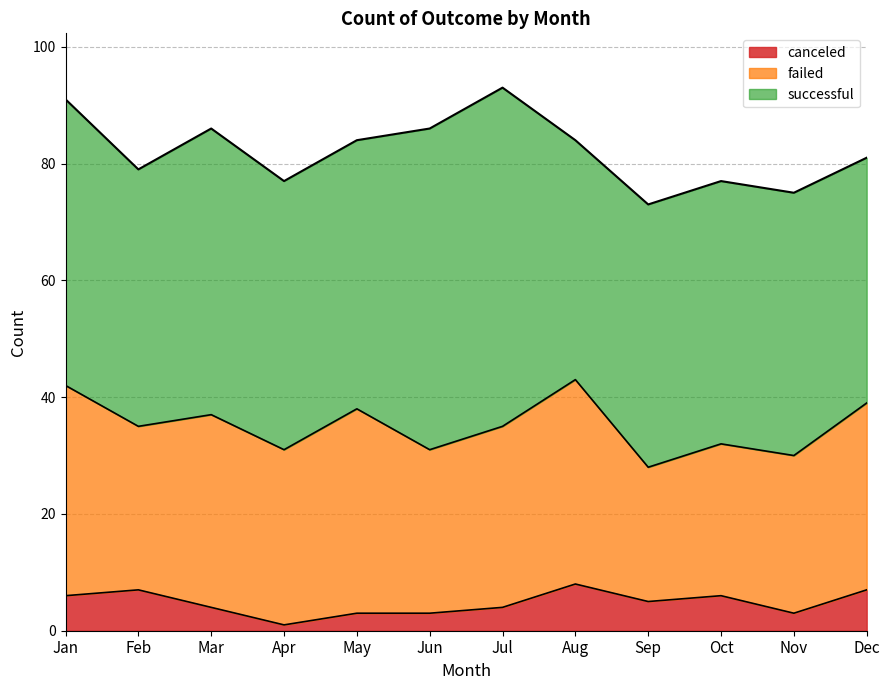

What is the difference between the highest and lowest values at Oct?

39